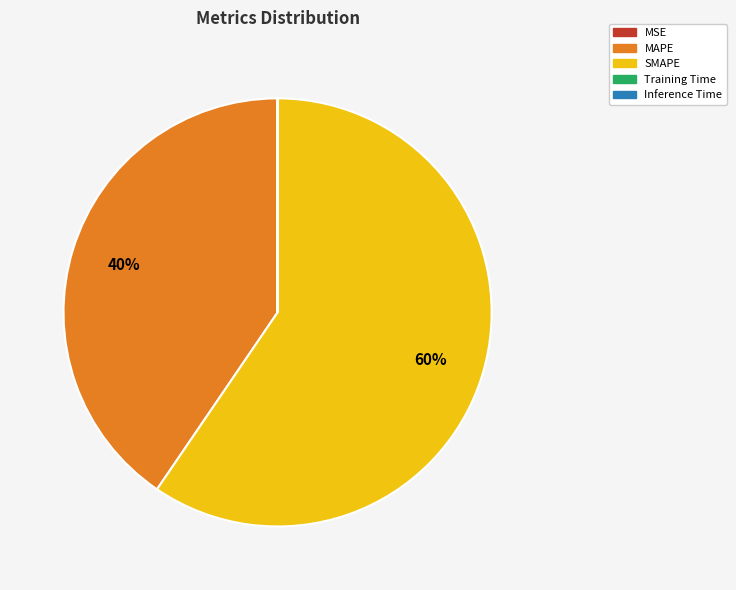

Is the sum of SMAPE and MAPE greater than half?

Yes